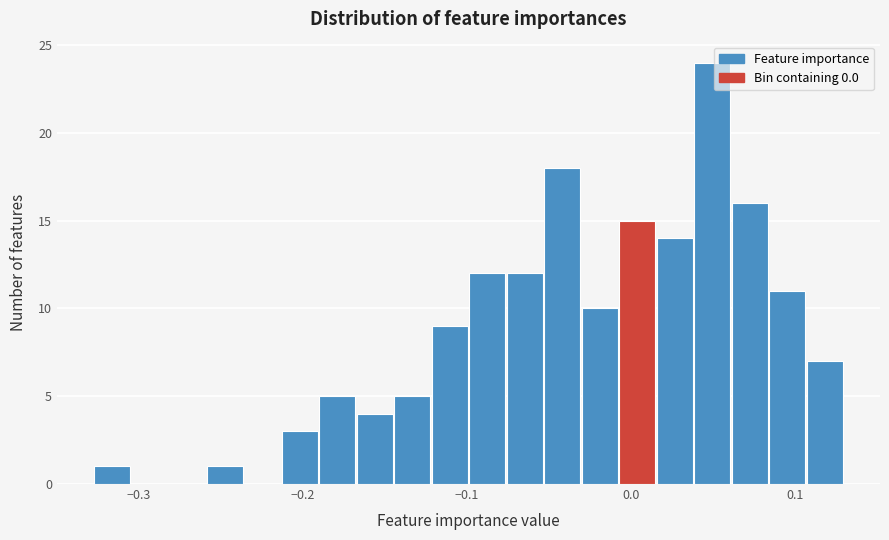

Read against the x-axis, roughly where is the centre of the tallest bar?

0.05